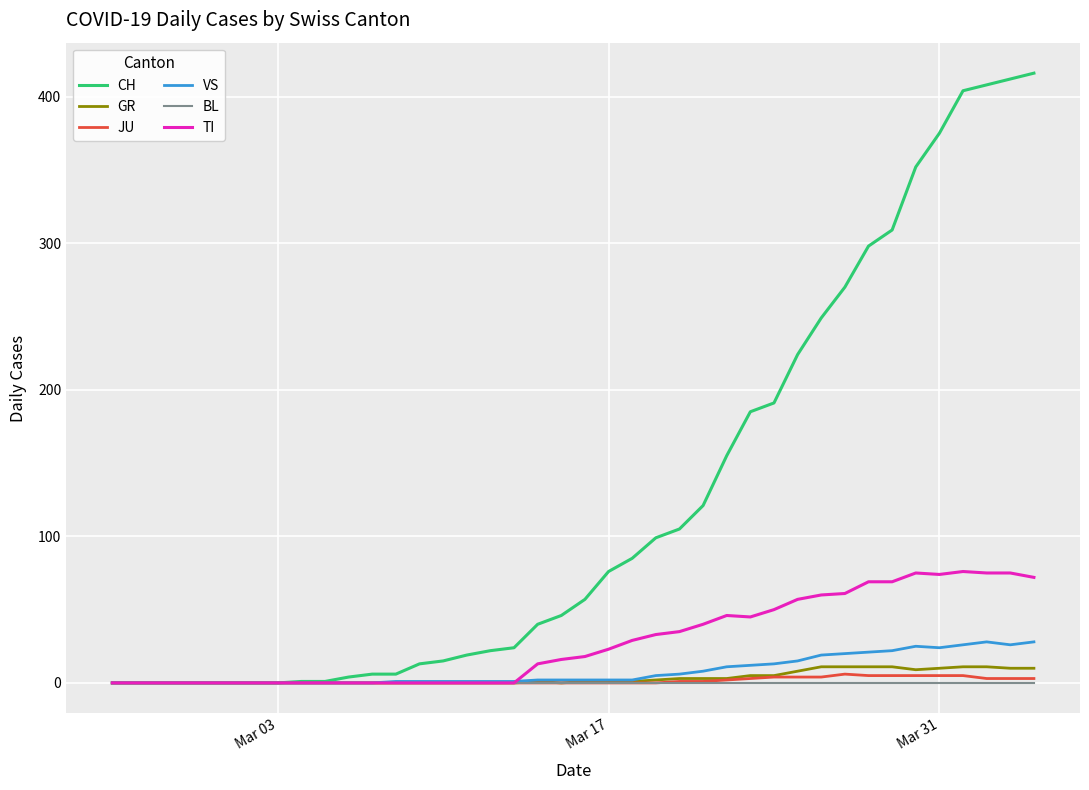

Which series has the largest range (max minus min)?

CH